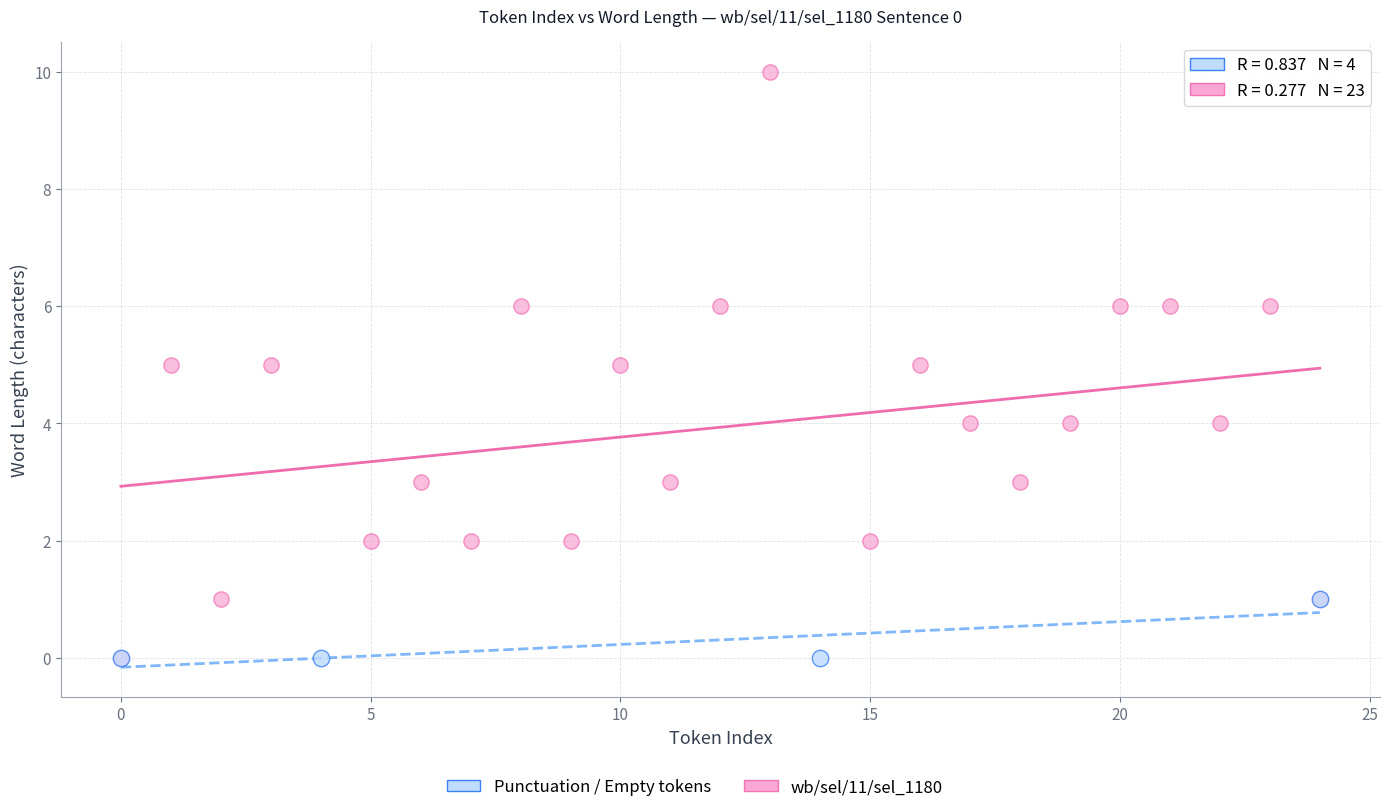

Which series has the largest Y range (max minus min)?

wb/sel/11/sel_1180